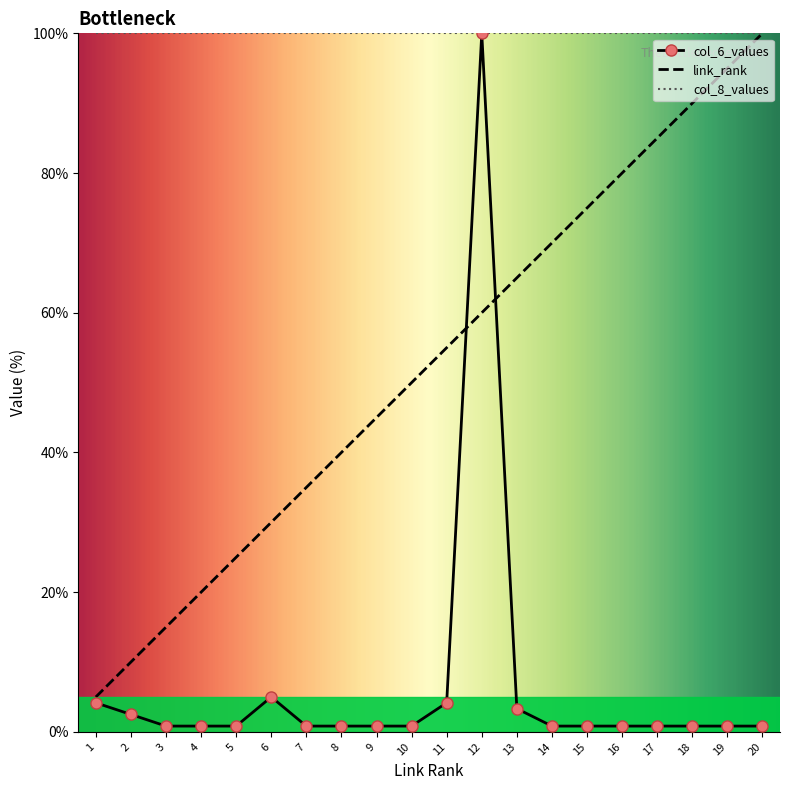

At which category is the sum across all series the highest?

12